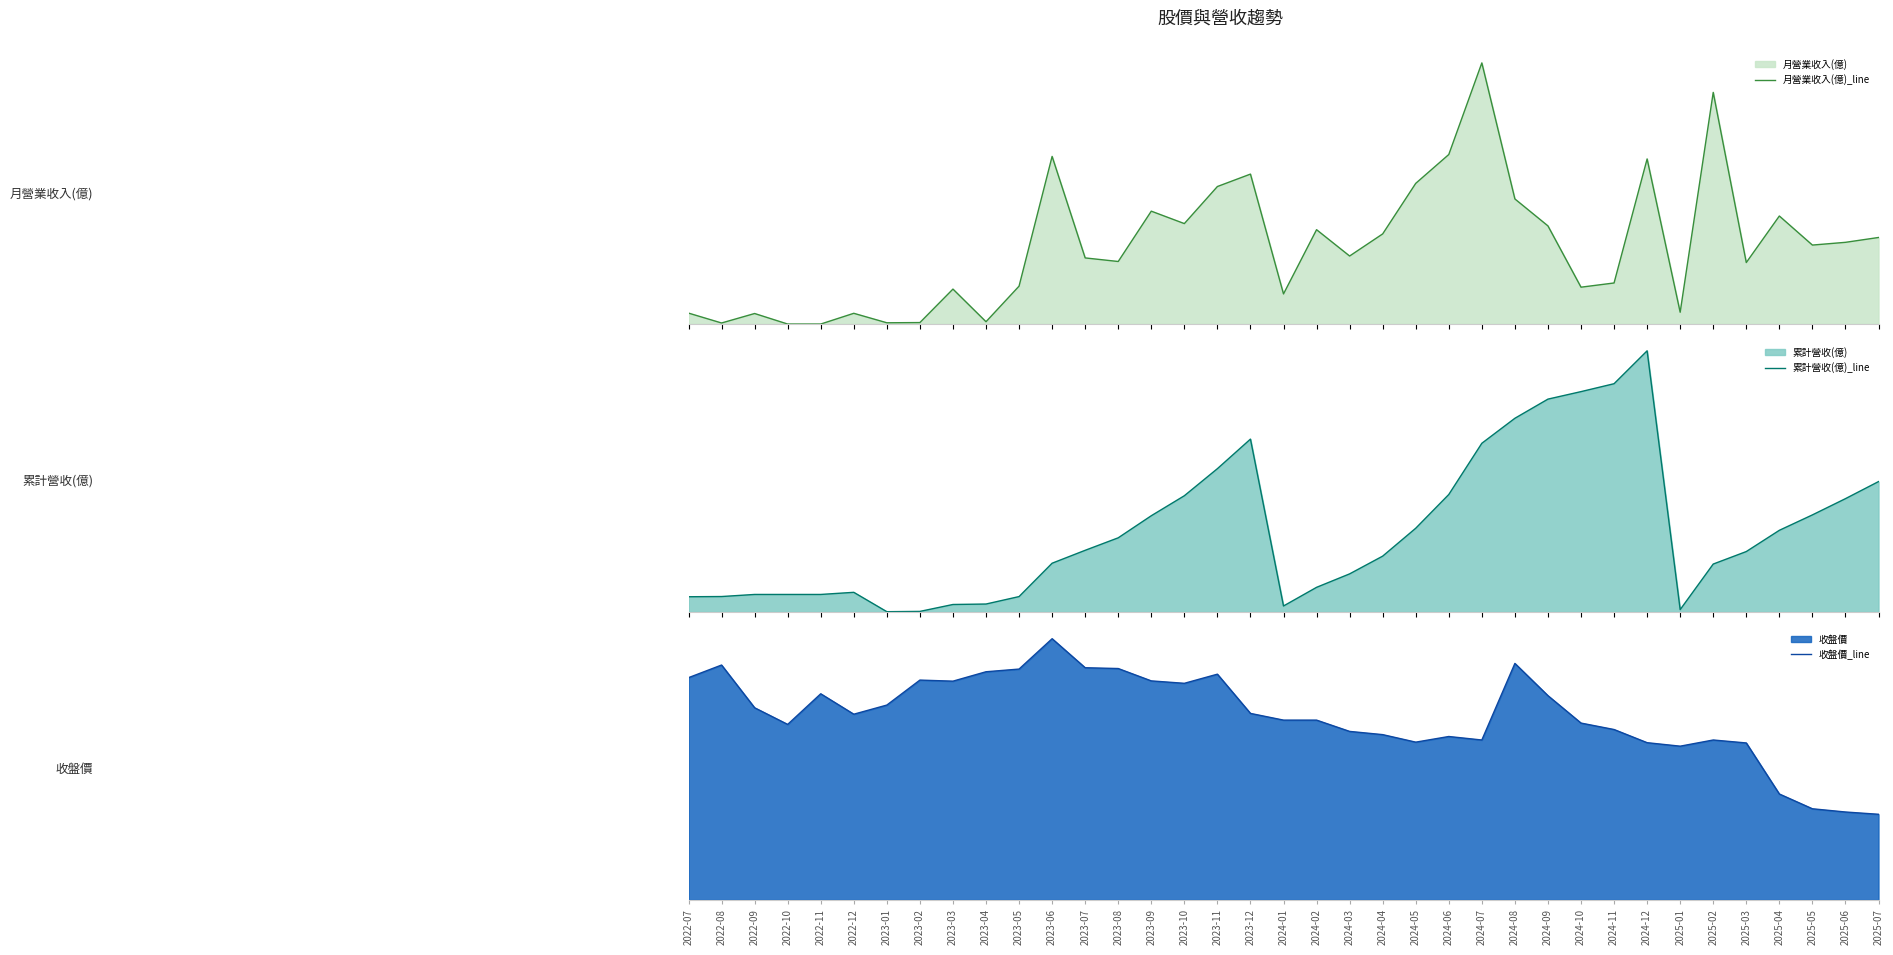

The 月營業收入(億)_line series shows 0.0 at 2024-03. True or false?

False